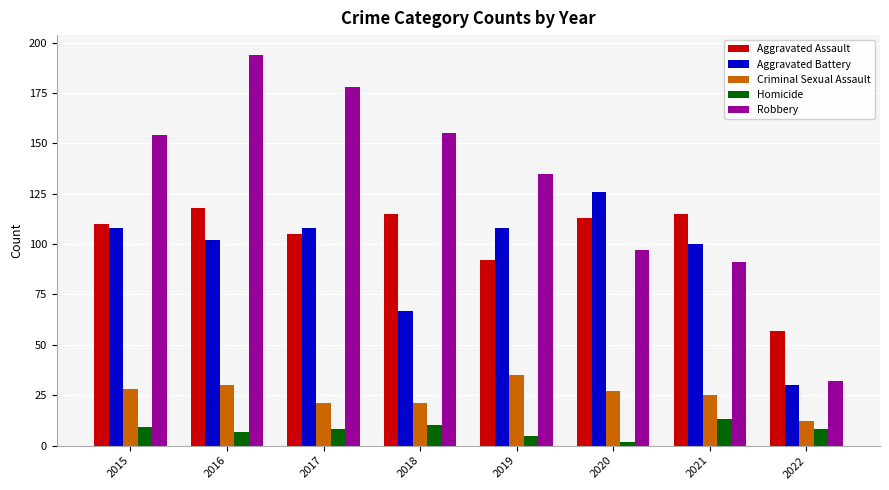

What is the spread (max minus min) of values at 2015?

145